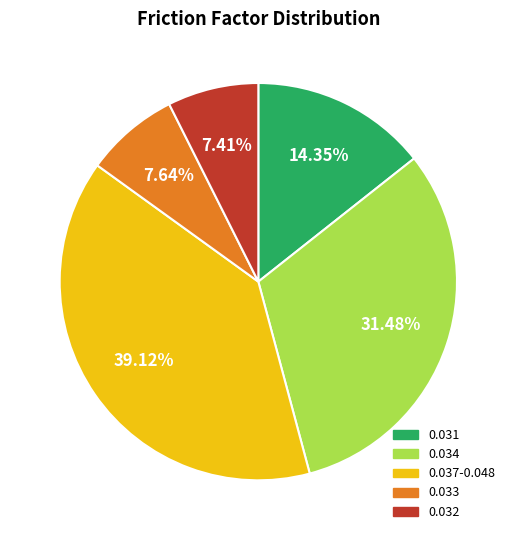

Is there any slice that represents more than half of the pie?

No